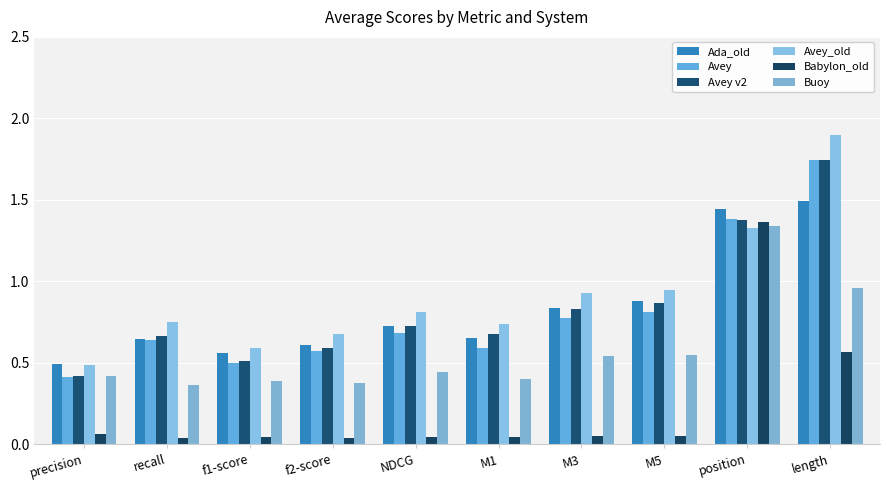

What is the sum of all Ada_old values?

8.3